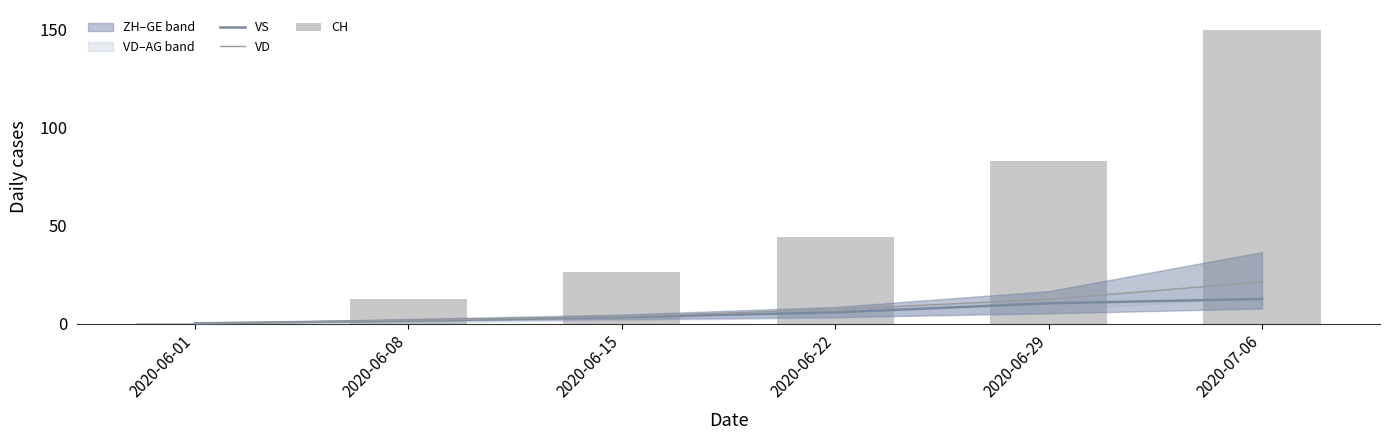

Which category has the lowest value in the VS series?

2020-06-01